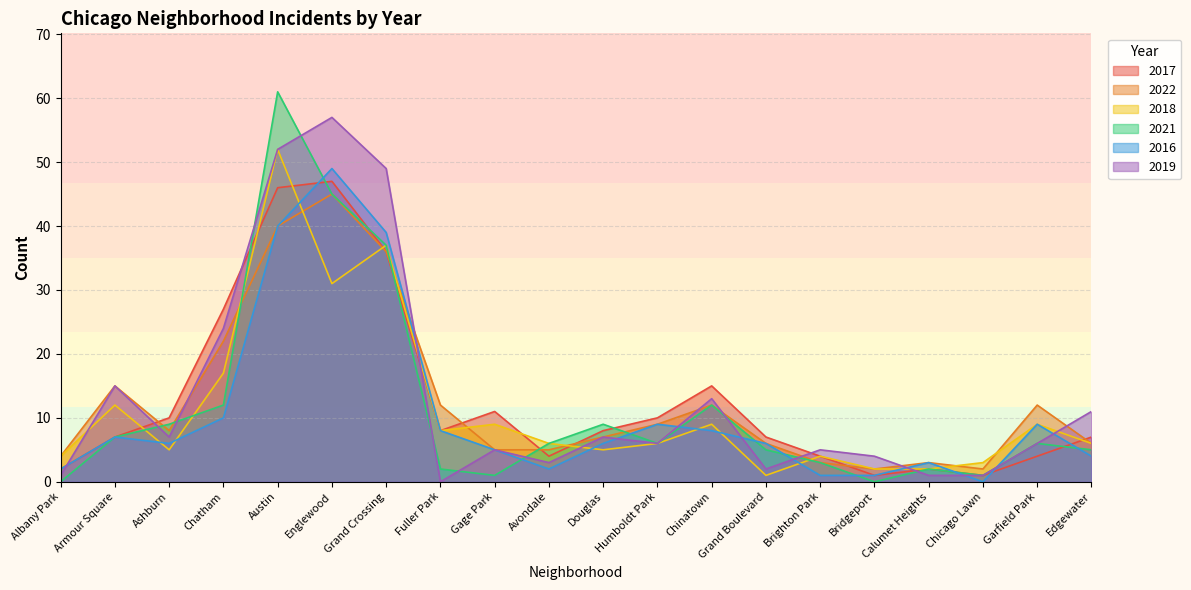

Reading left to right, what are all the values shown in this chart?

2017: 2	7	10	27	46	47	36	8	11	4	8	10	15	7	4	1	2	1	4	7
2022: 4	15	8	22	40	45	36	12	5	5	7	9	12	6	3	2	3	2	12	6
2018: 4	12	5	17	52	31	37	8	9	6	5	6	9	1	4	2	2	3	9	6
2021: 0	7	9	12	61	45	37	2	1	6	9	6	12	5	3	0	2	1	6	5
2016: 2	7	6	10	40	49	39	8	5	2	6	9	8	6	1	1	3	0	9	4
2019: 1	15	7	24	52	57	49	0	5	3	7	6	13	2	5	4	1	1	6	11